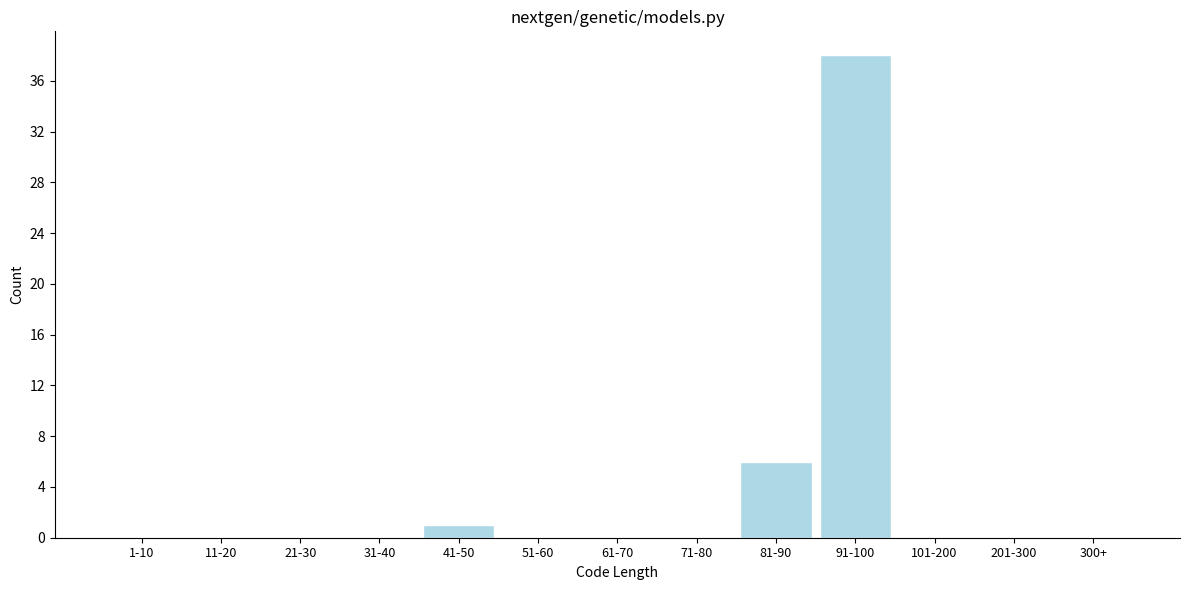

Reading right to left, transcribe all the data shown in this chart.

300+=0	201-300=0	101-200=0	91-100=38	81-90=6	71-80=0	61-70=0	51-60=0	41-50=1	31-40=0	21-30=0	11-20=0	1-10=0